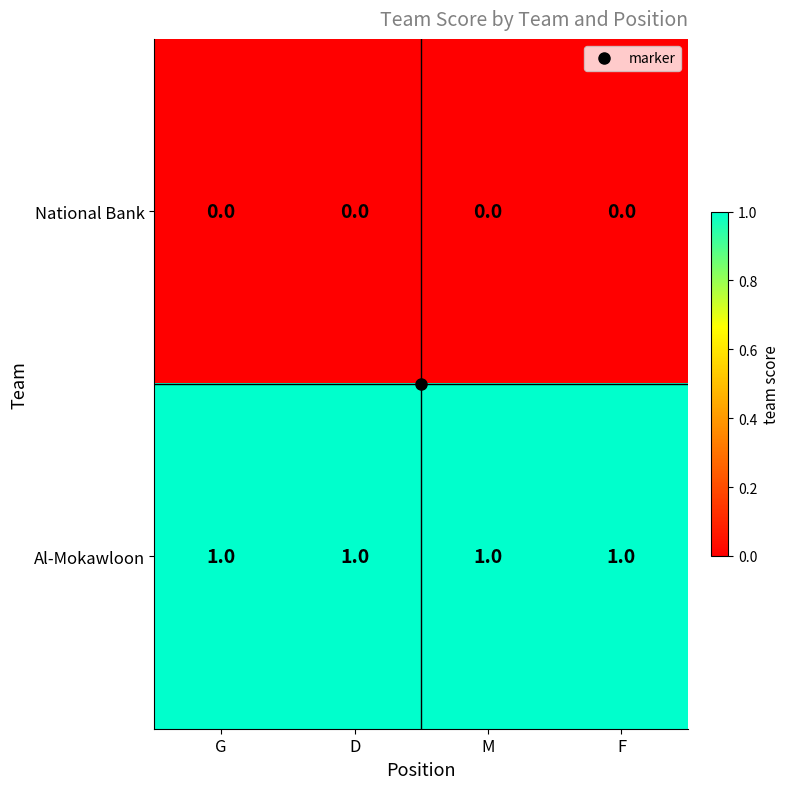

At how many categories does at least one series exceed 0?

4